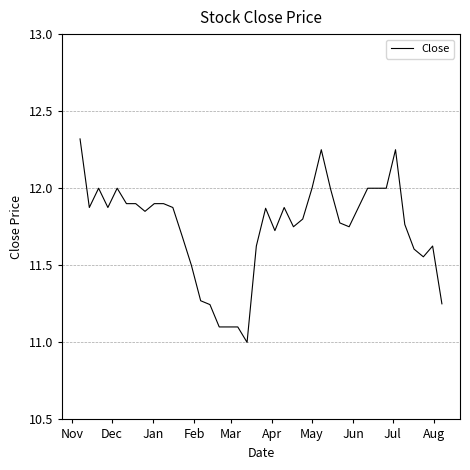

What is the difference between the maximum and minimum values?

1.3